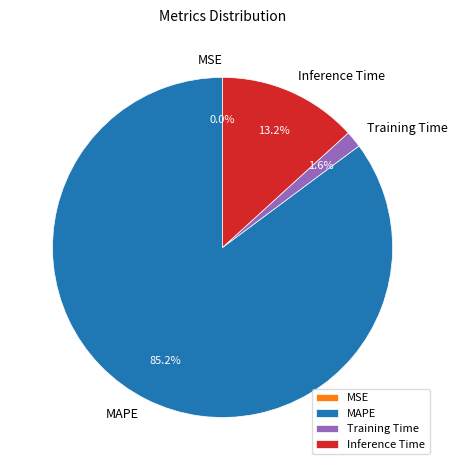

Which category accounts for the majority?

MAPE